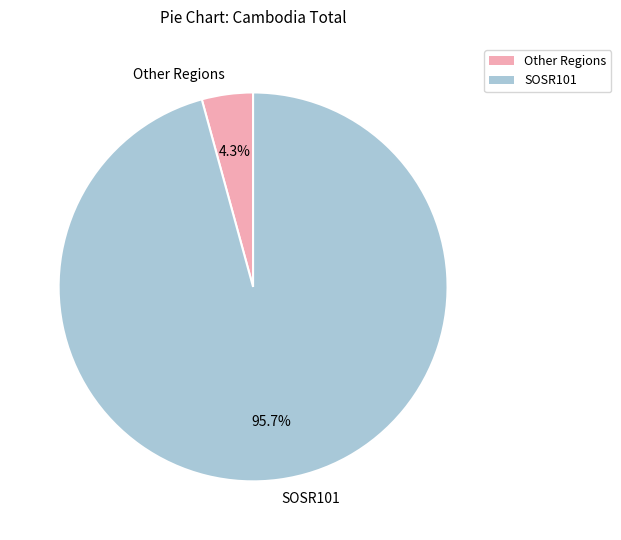

What is the largest slice in the pie chart?

SOSR101